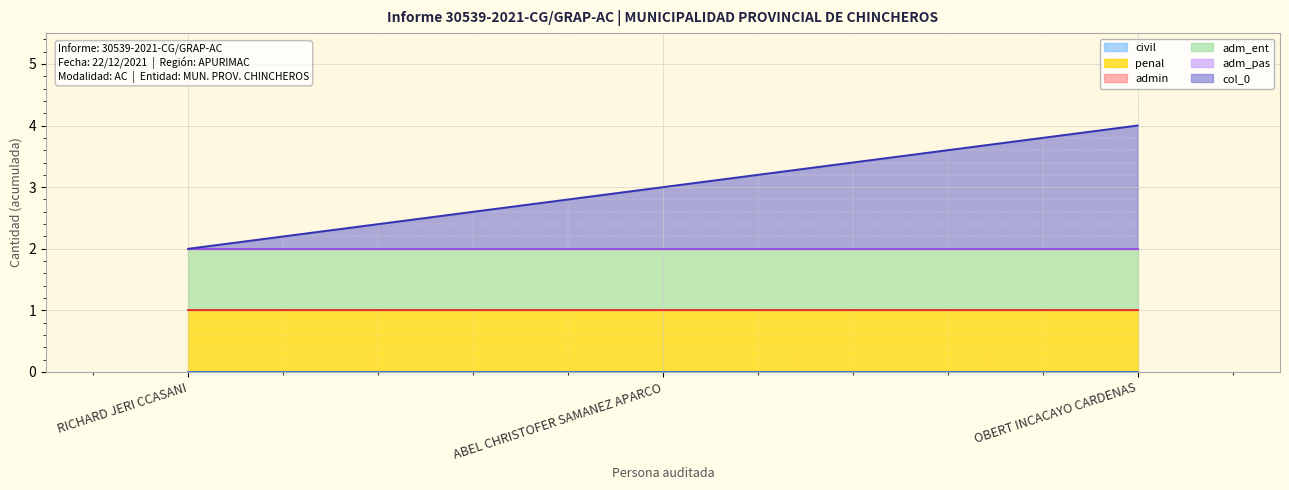

The value of adm_pas (line) at ABEL CHRISTOFER SAMANEZ APARCO is 2. True or false?

True